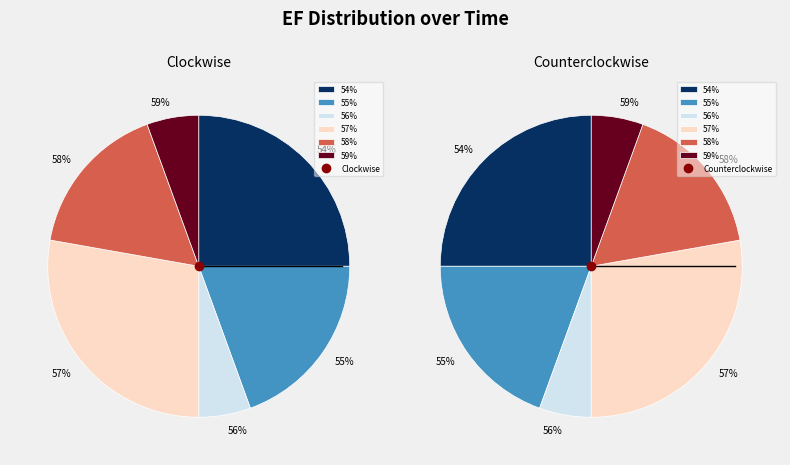

Is it true that 00:02:00 is 9% of the pie?

False